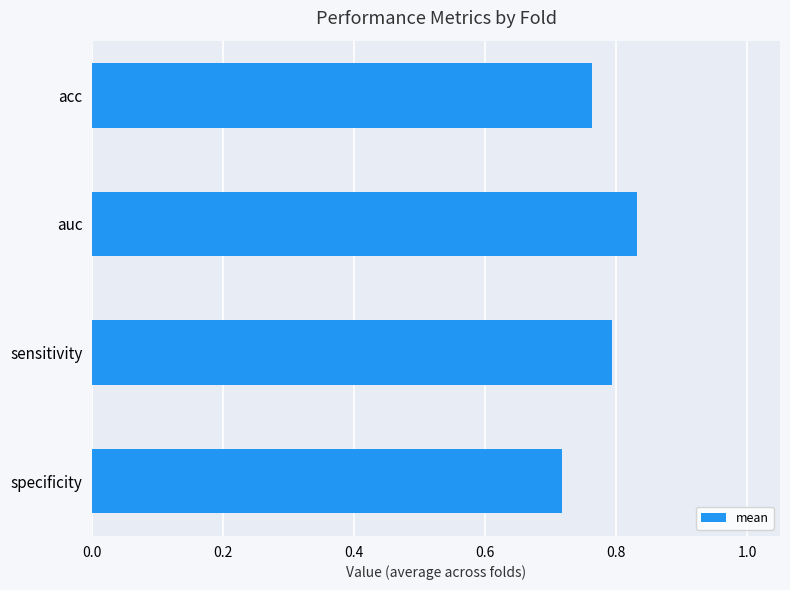

Rank the categories by value from highest to lowest.

auc, sensitivity, acc, specificity